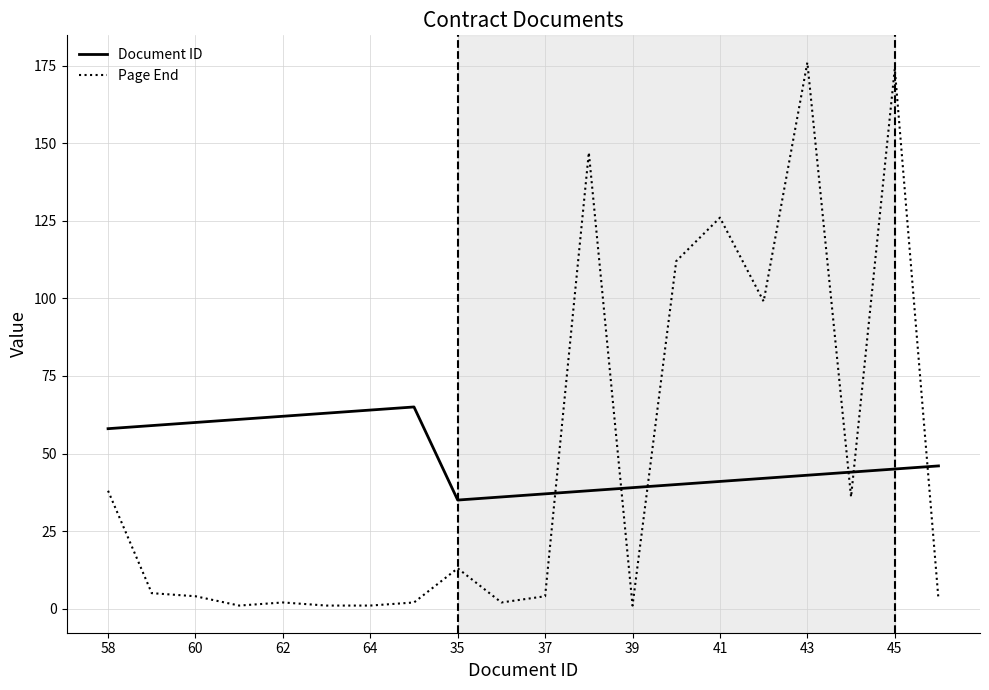

What is the greatest value displayed?

176